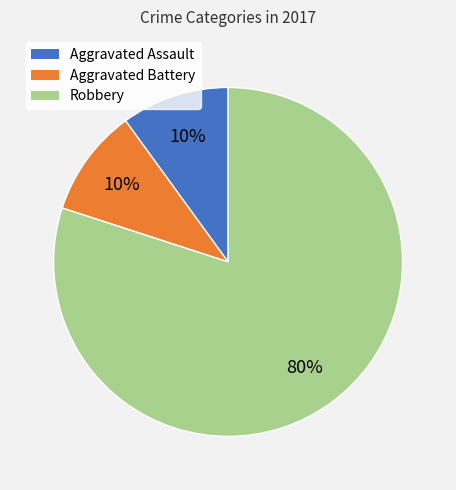

What is the ratio of the value at Aggravated Battery to the value at Robbery?

0.1